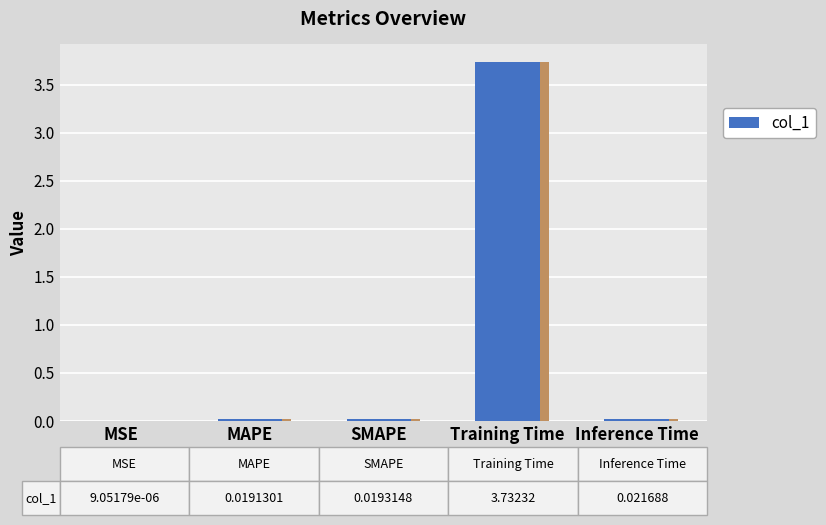

List the labels in order of value, largest first.

Training Time, Inference Time, SMAPE, MAPE, MSE